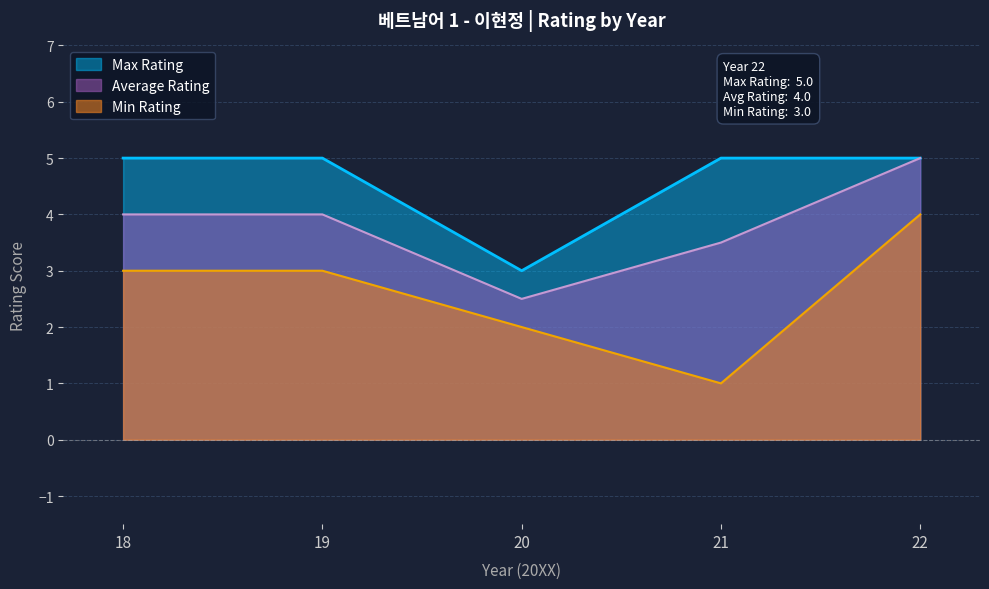

Which series has the largest range (max minus min)?

Min Rating